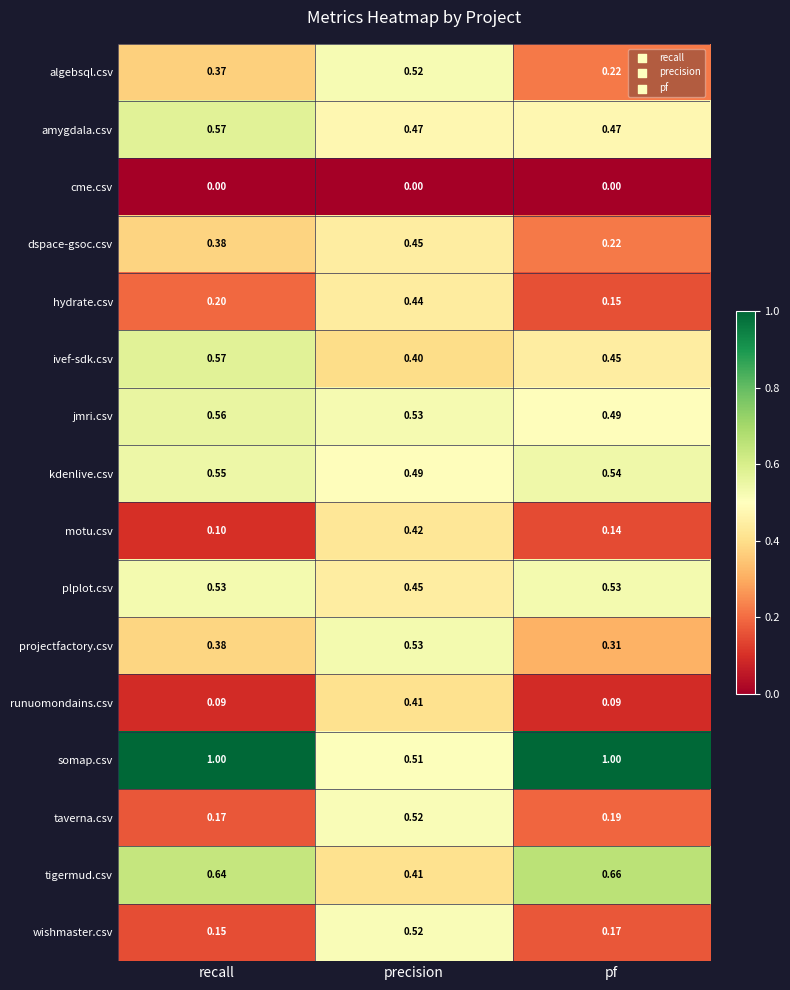

What is the spread (max minus min) of values at pf?

1.0